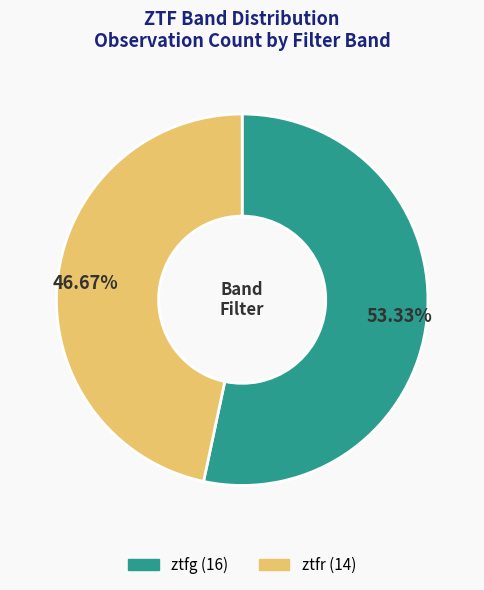

True or false: ztfr accounts for 47% of the total.

True